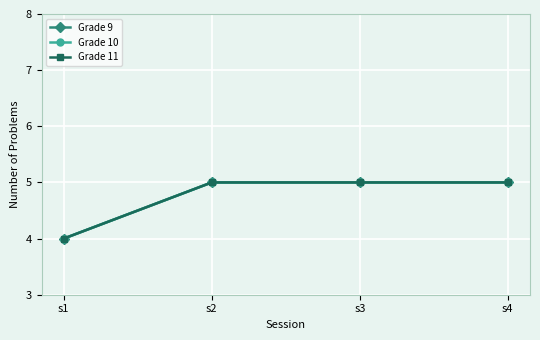

At which label does Grade 11 reach its peak?

s2